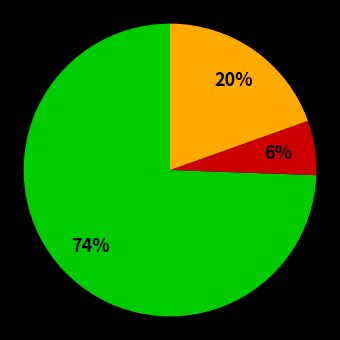

Is there a majority slice in this chart?

Yes